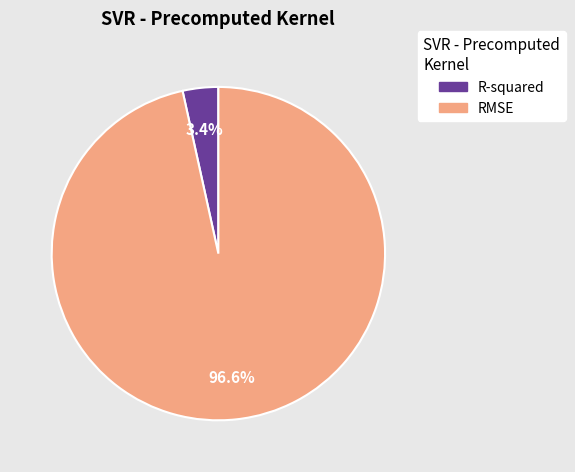

What is the largest slice in the pie chart?

RMSE